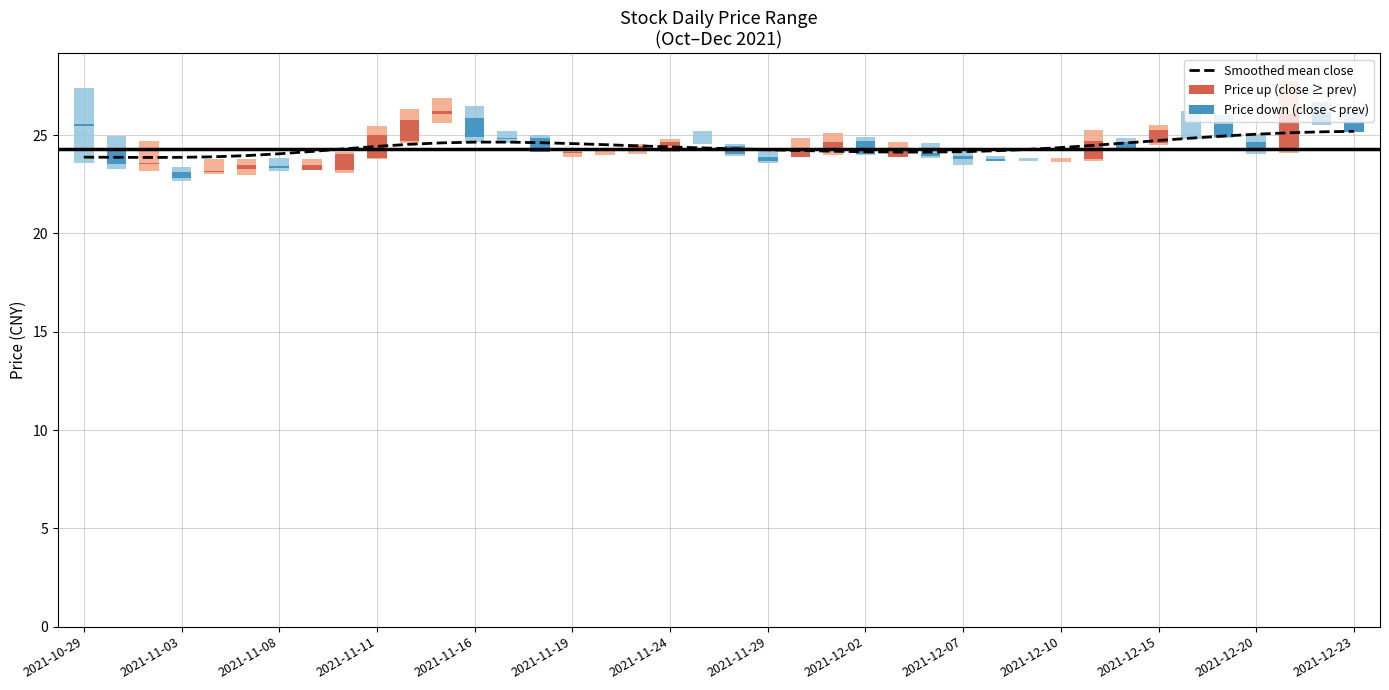

How many bars are there in total?

40